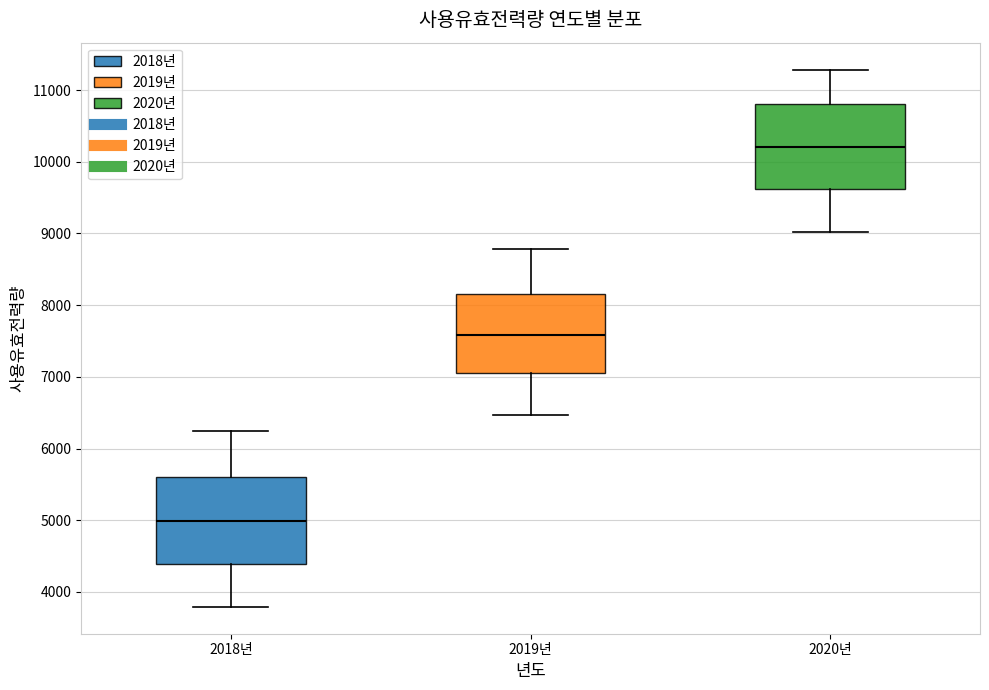

Reading left to right, transcribe this box plot: for each box, give where its median line is, the range the box spans, and where its two whiskers end, as read against the y-axis. The values are not printed on the chart, so give them approximately, as read against the axis.

2018년: median 5000, box 4400 to 5600, whiskers 3800 to 6200
2019년: median 7600, box 7100 to 8200, whiskers 6500 to 8800
2020년: median 10200, box 9600 to 10800, whiskers 9000 to 11300